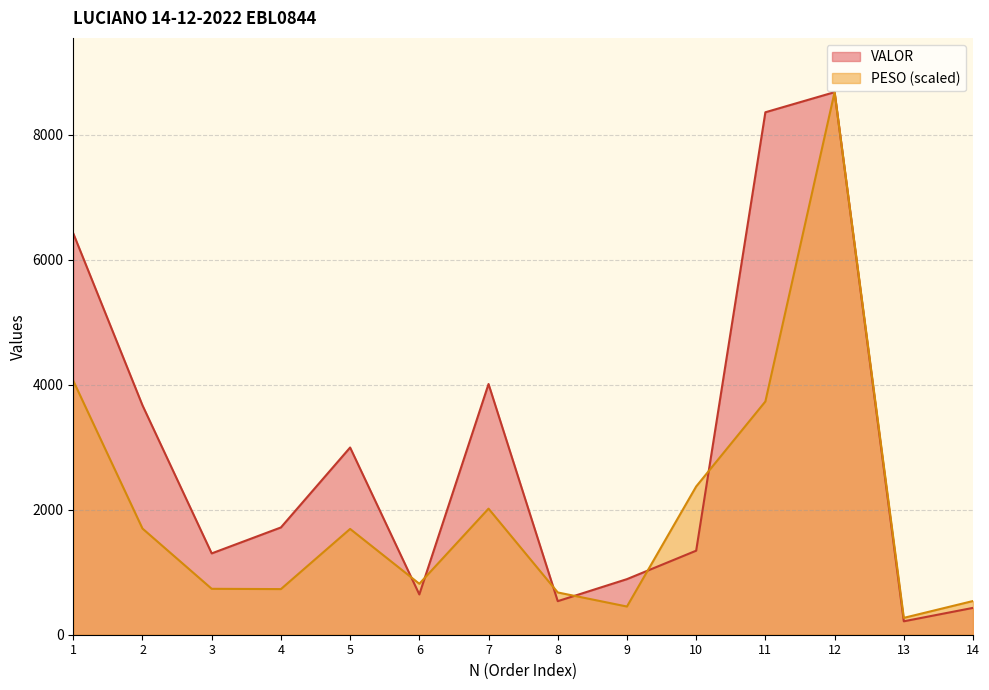

Which series has the widest spread of values?

VALOR